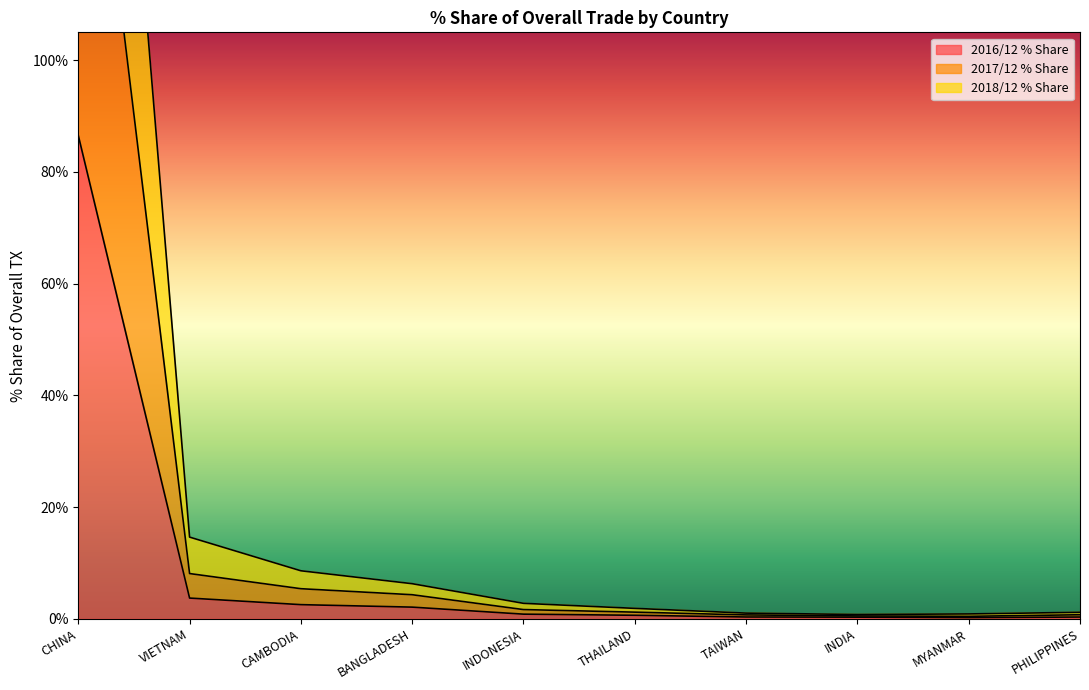

True or false: 2018/12 % Share has a value of 6.3 at BANGLADESH.

True